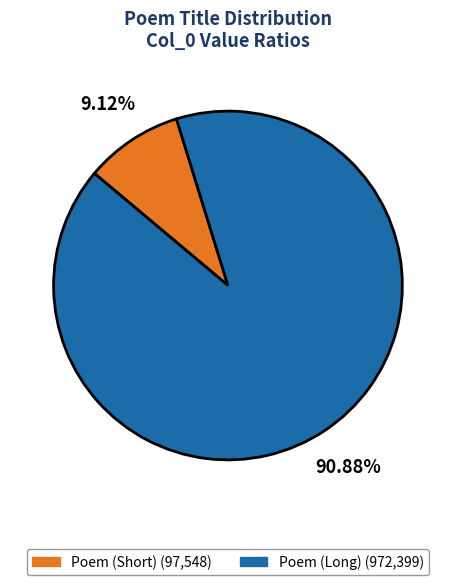

Is there a majority slice in this chart?

Yes